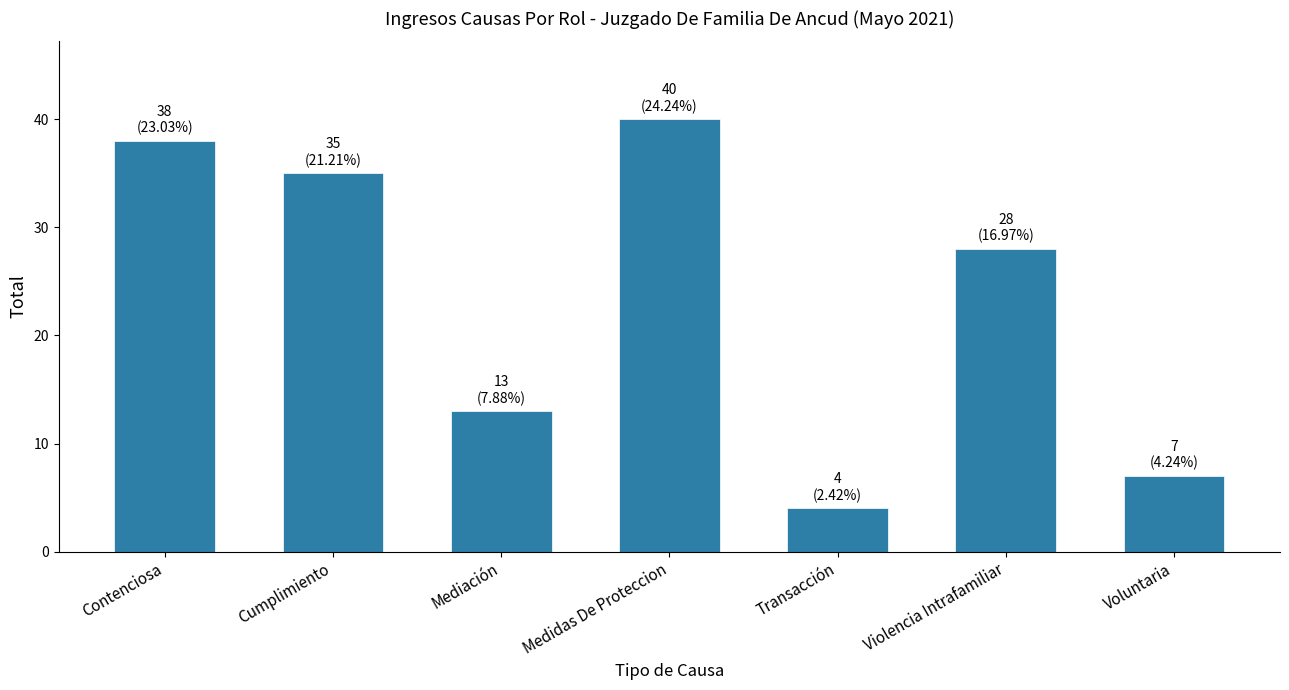

What is the change in value from Cumplimiento to Mediación?

-22